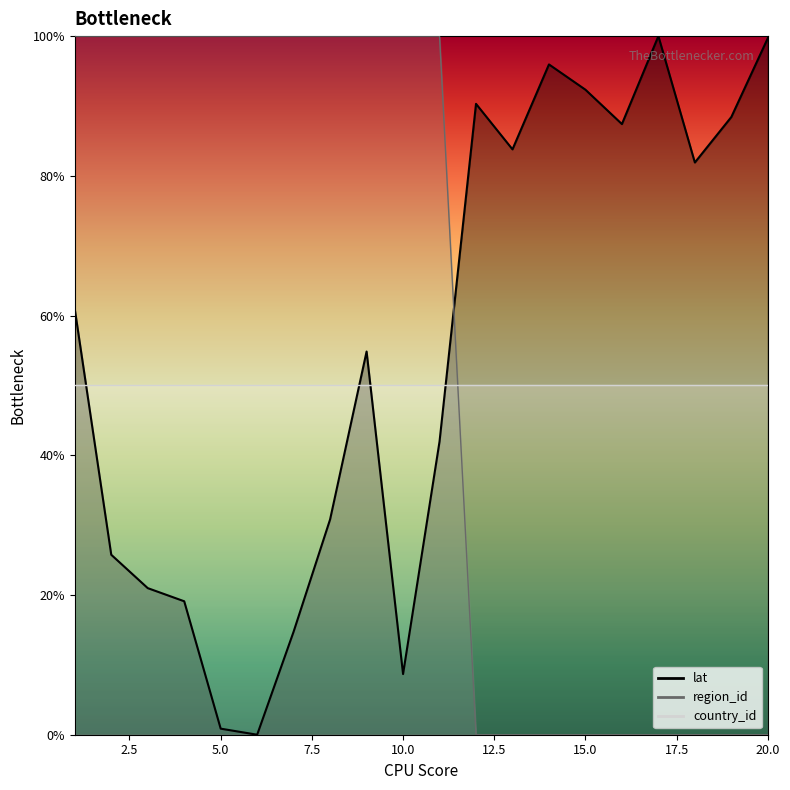

Between 6 and 20, which series saw the biggest shift?

region_id